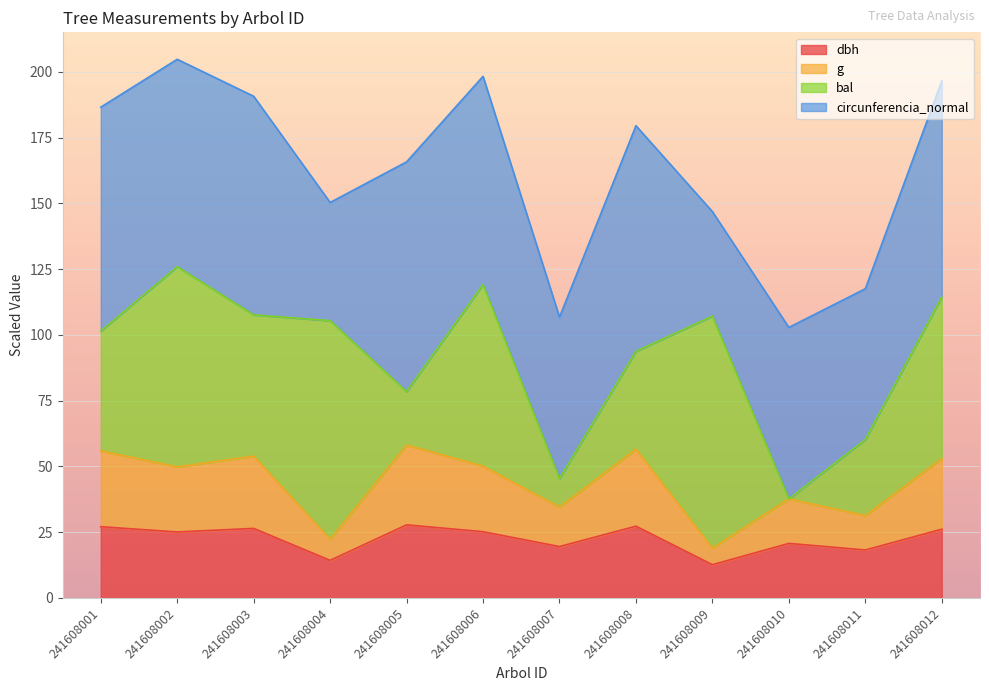

What is the minimum value for dbh?

12.7